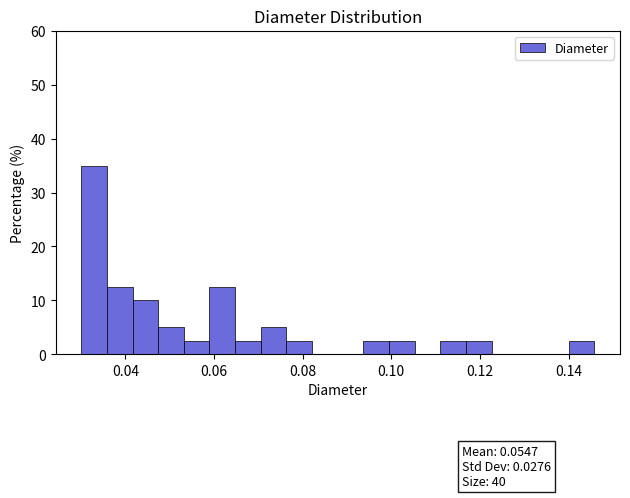

Read against the x-axis, roughly where is the centre of the tallest bar?

0.032